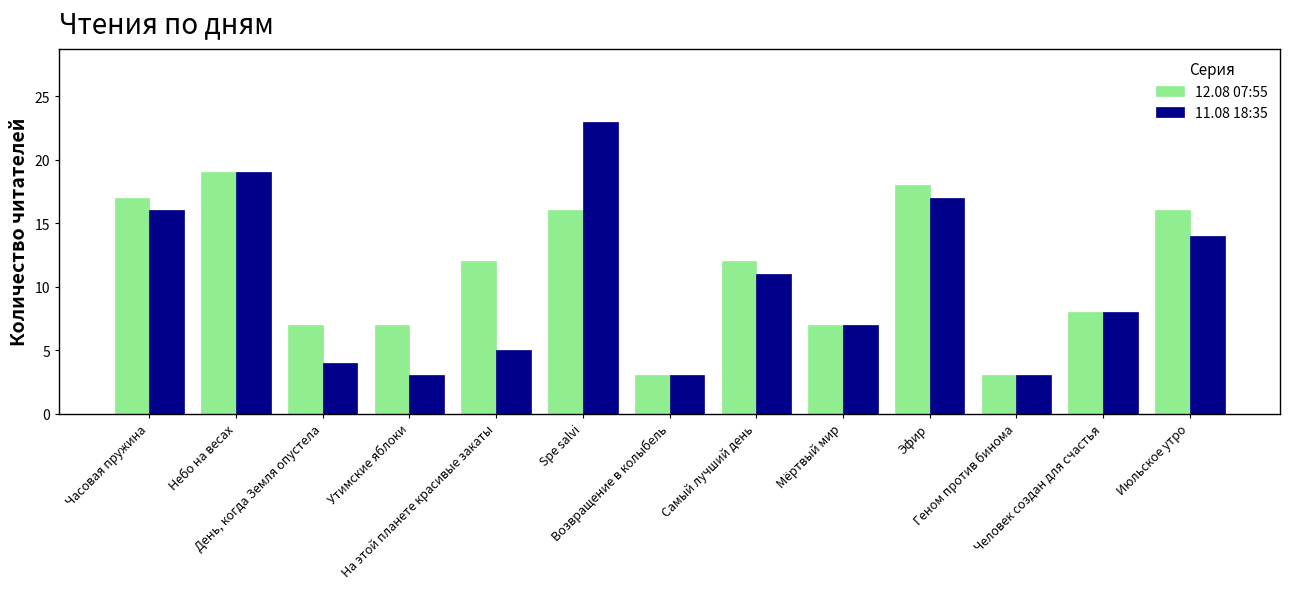

What is the highest value of the 12.08 07:55 series?

19